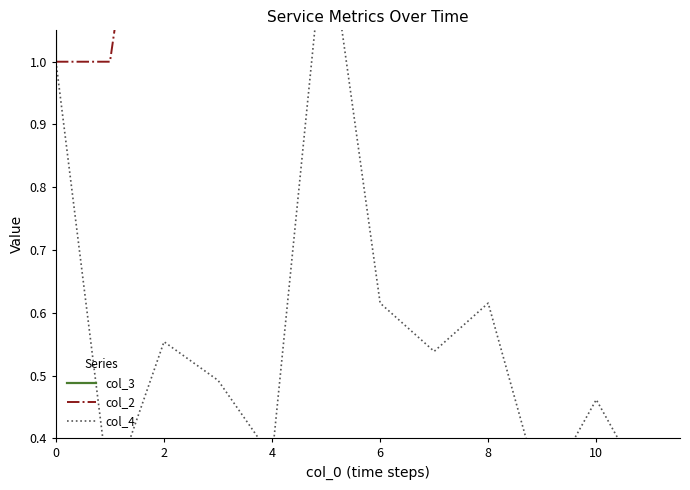

True or false: col_4 and col_2 cross at least once.

False